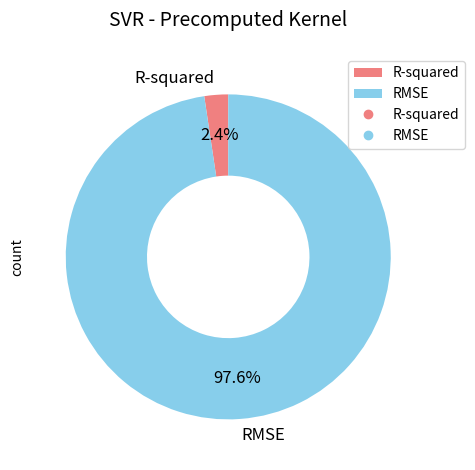

To the nearest percent, what is the average slice percentage?

50%